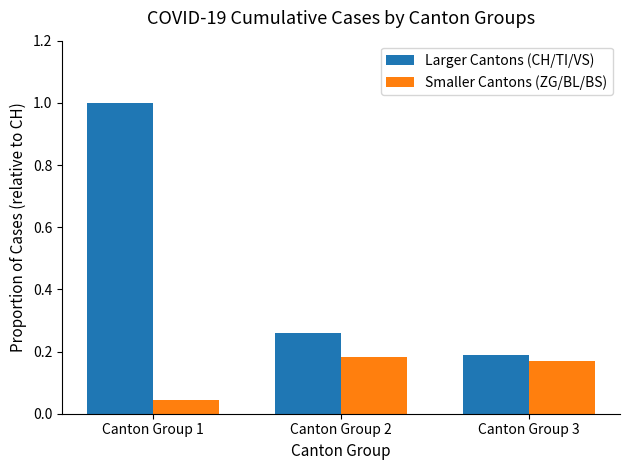

The Larger Cantons (CH/TI/VS) series shows 0.1 at Canton Group 2. True or false?

False